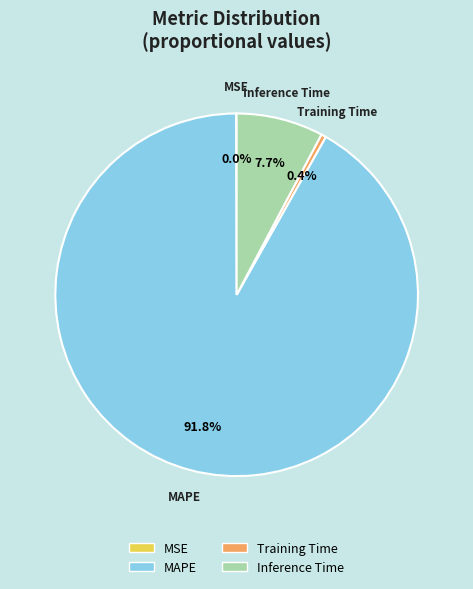

What is the majority slice?

MAPE